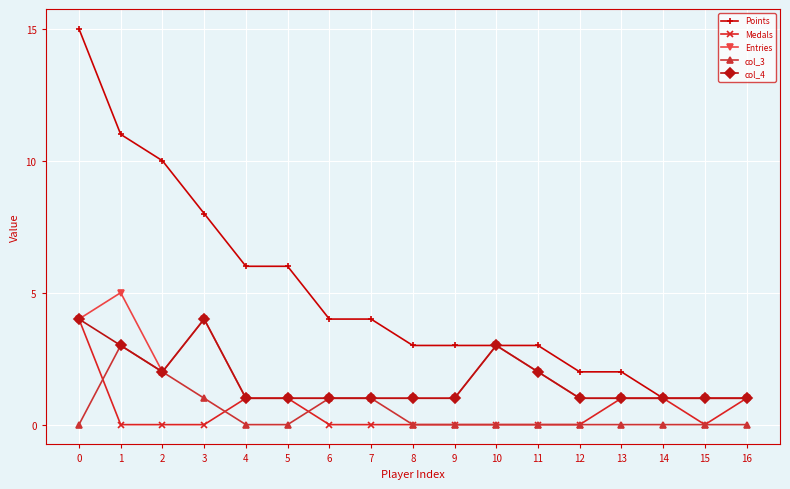

Which series has the widest spread of values?

Points